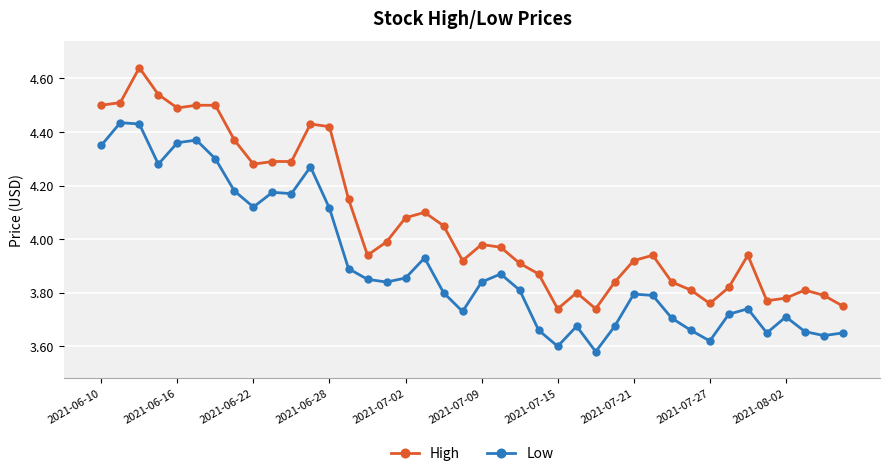

List the series in order of their peak value, lowest first.

Low, High